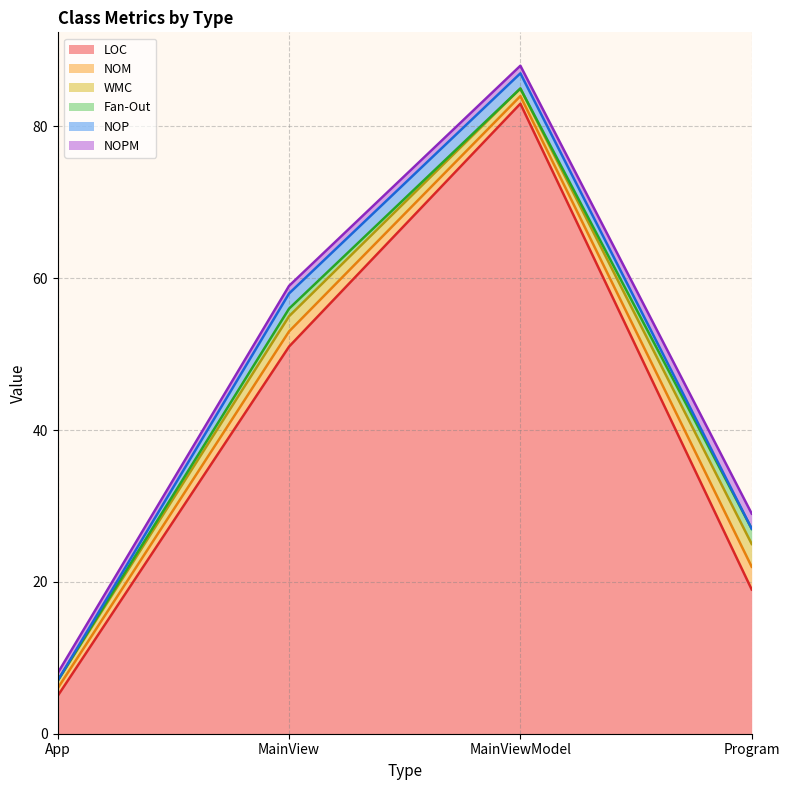

What is the difference between the maximum and minimum values in the NOPM series?

1